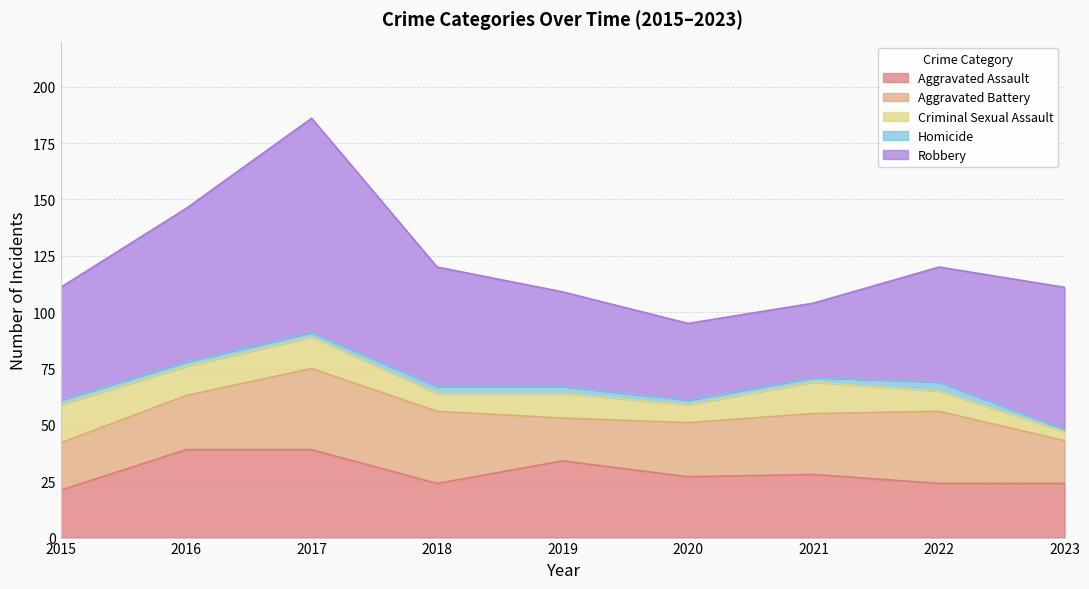

Does the chart have visible grid lines?

Yes